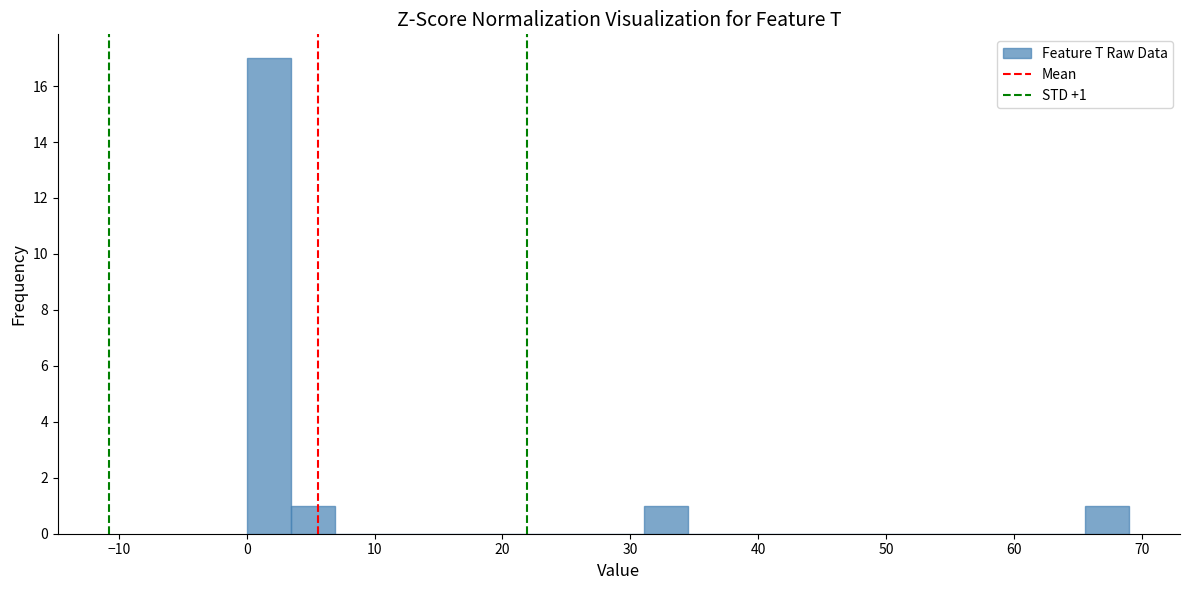

Around what value on the x-axis is the tallest bar? Give the approximate position of its centre, as read against the axis.

2